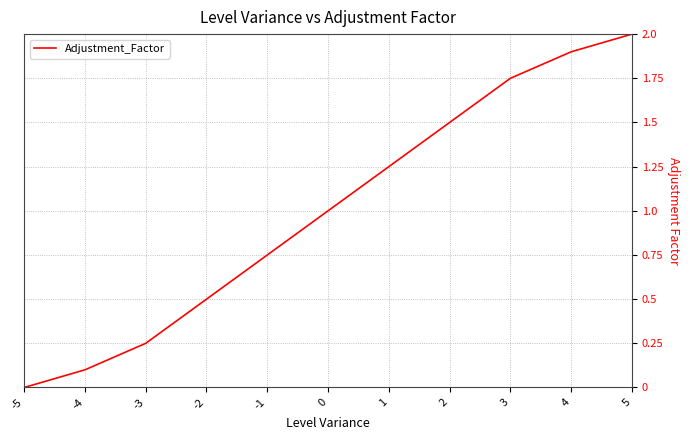

Is this an area chart (filled region under the line)?

No